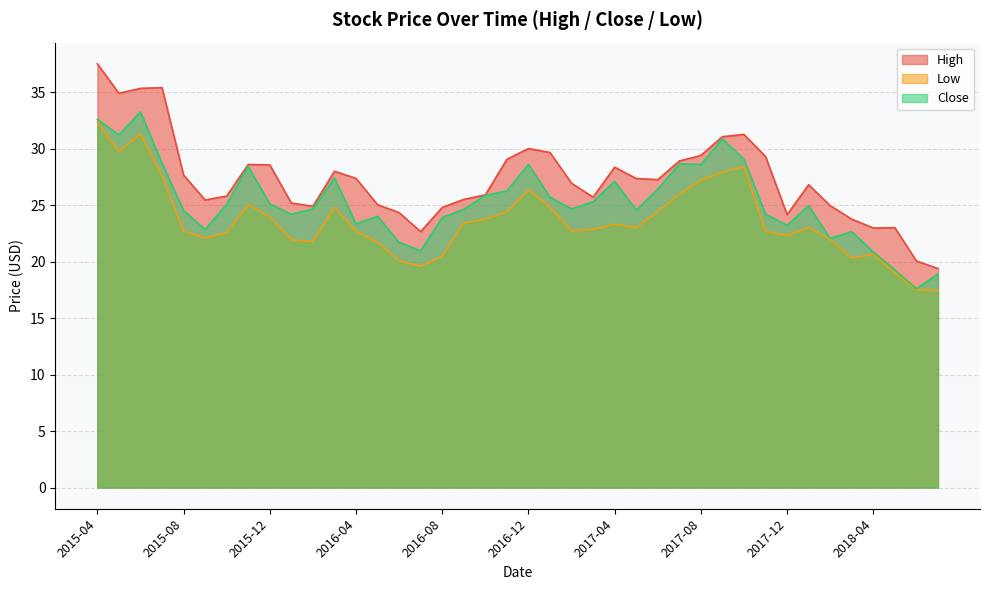

True or false: High has a value of 35.3 at 2015-06.

True